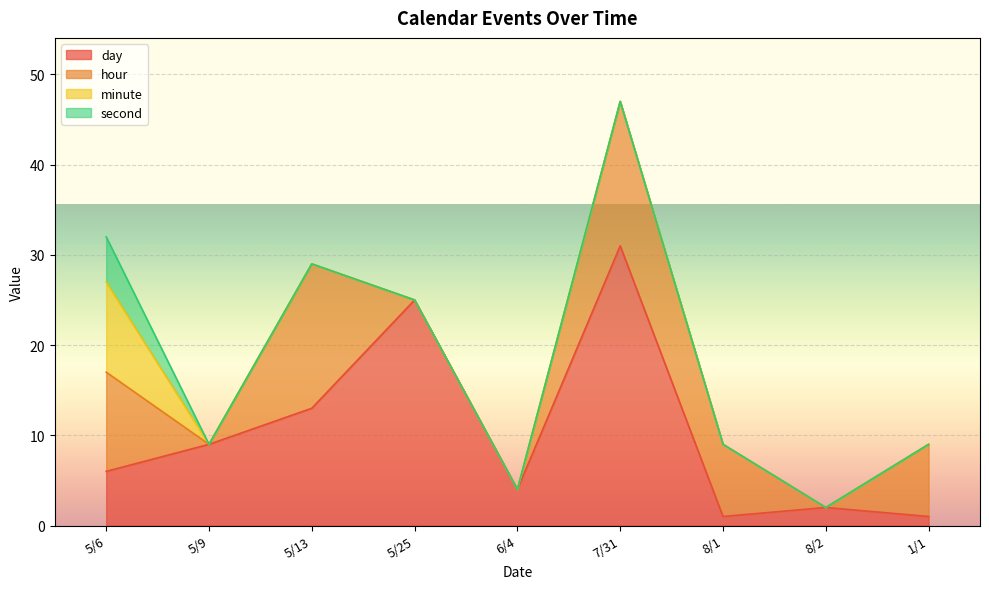

Which series has the largest total across all categories?

day